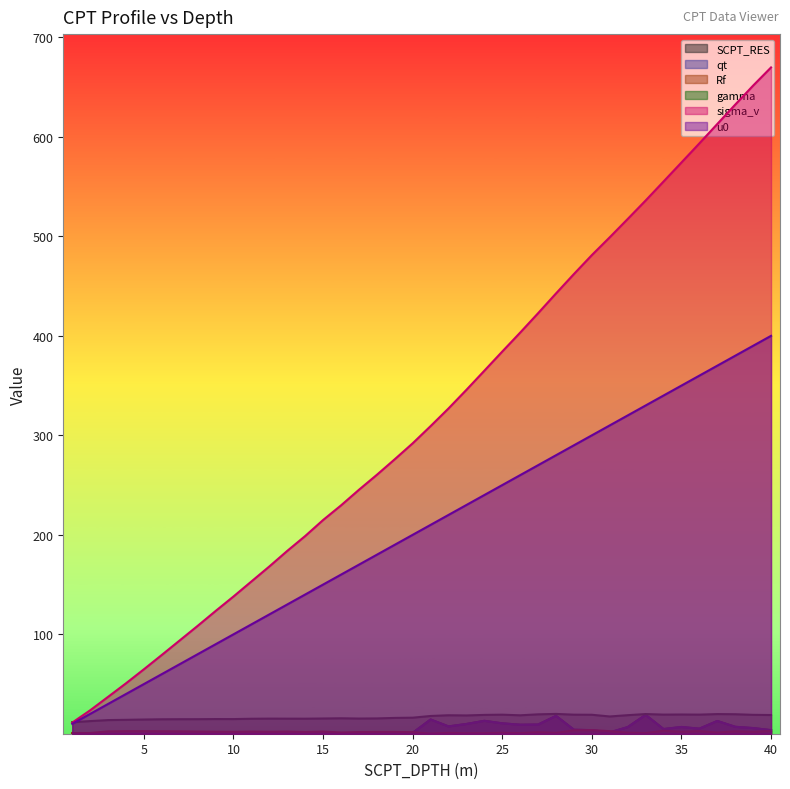

Where is the first local minimum for qt?

3